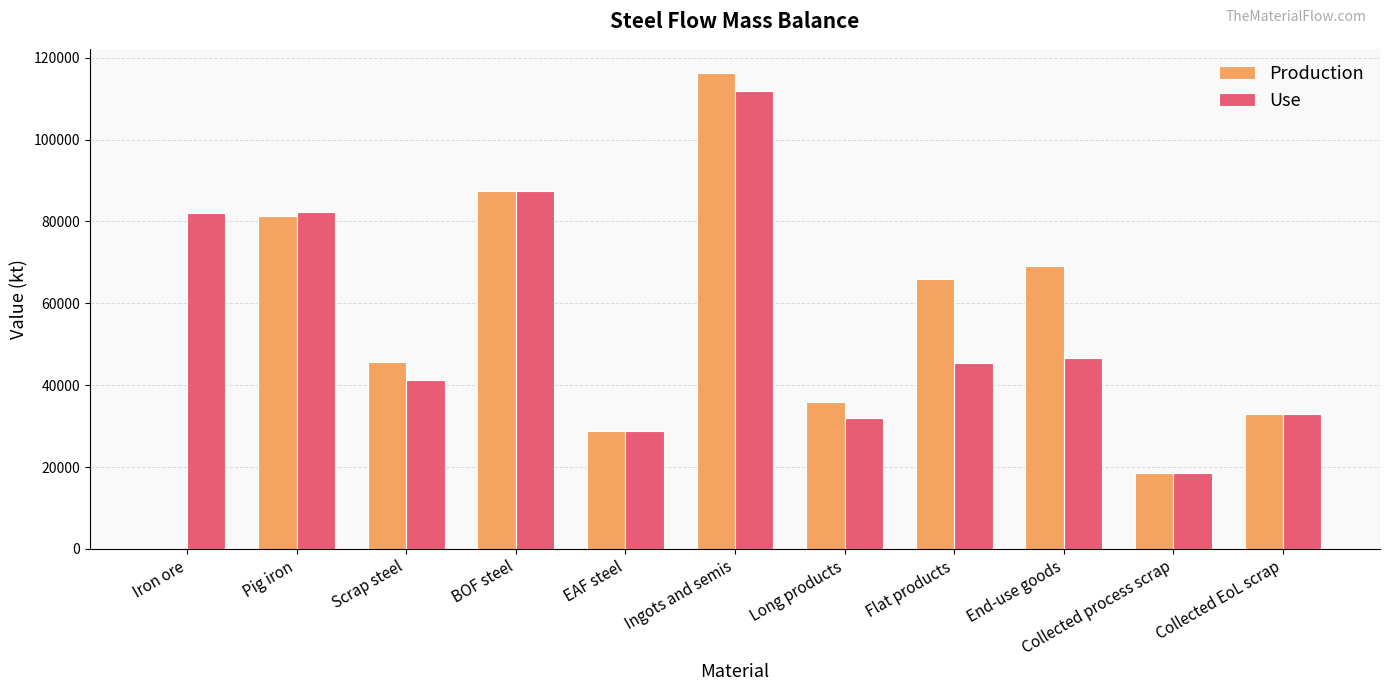

What is the sum of all Use values?

608865.4